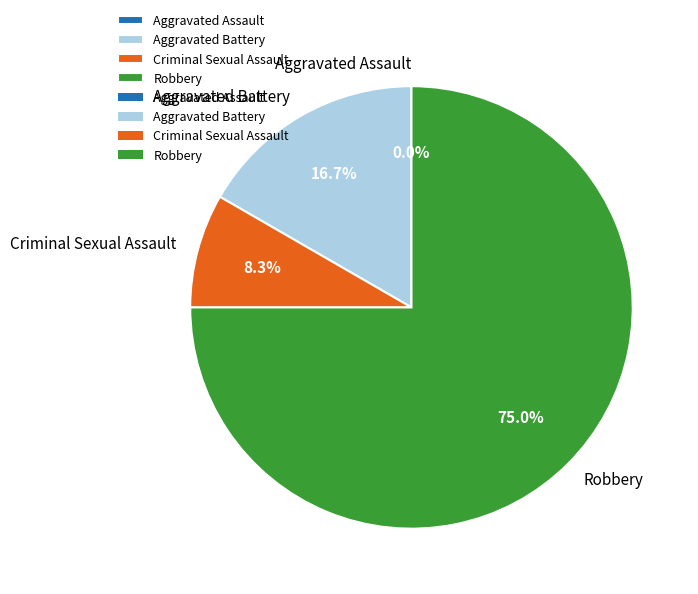

How many segments does this pie chart have?

4